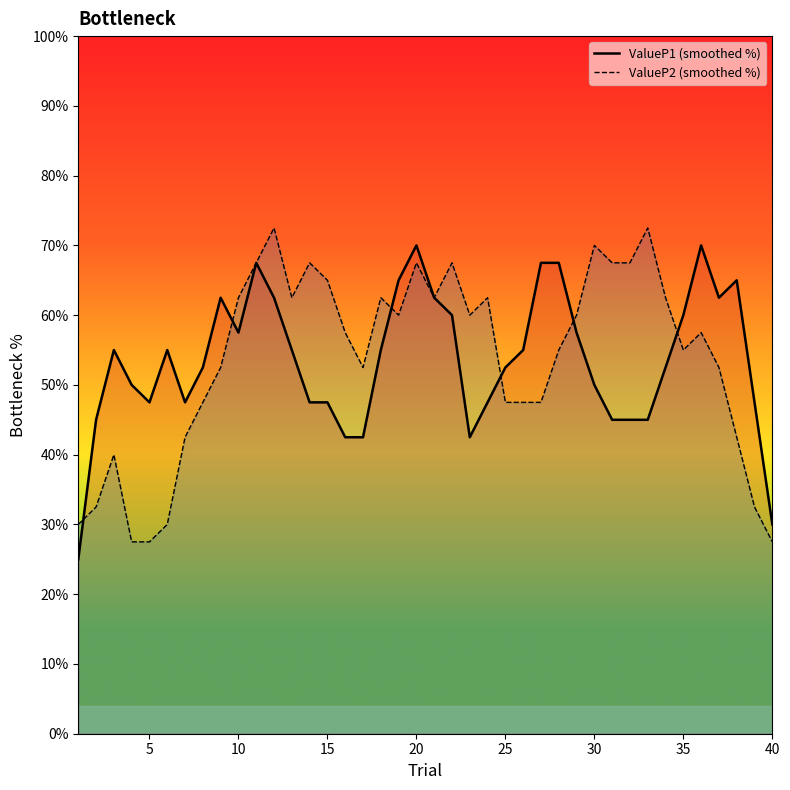

List the series in order of their peak value, lowest first.

ValueP1 (smoothed %), ValueP2 (smoothed %)